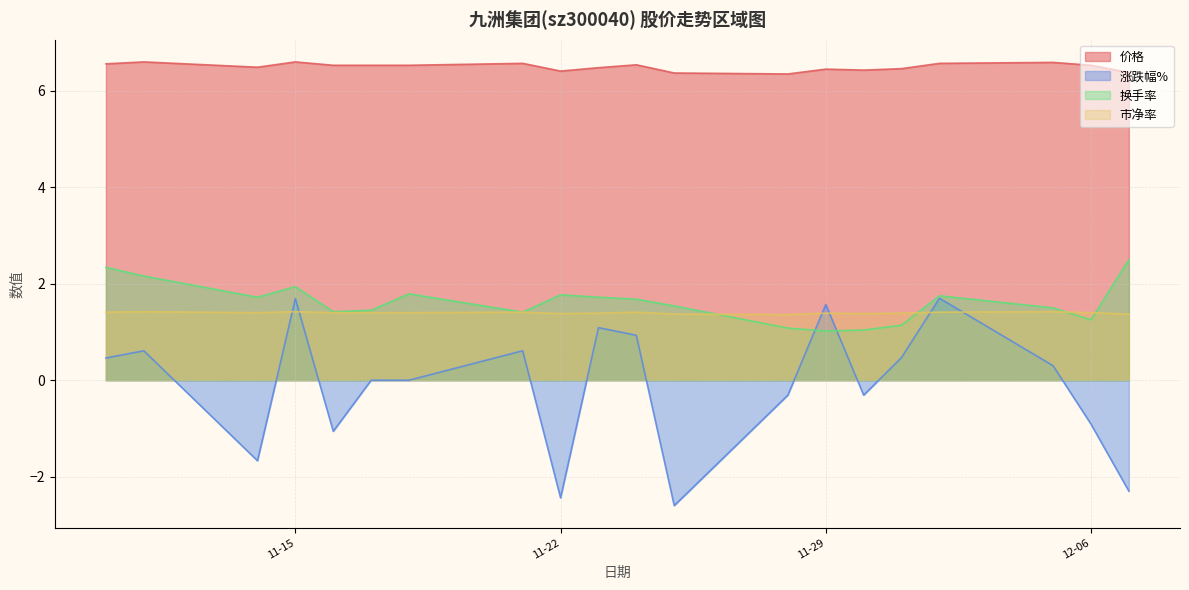

What is the approximate value of 换手率 at 2022-11-14?

1.7